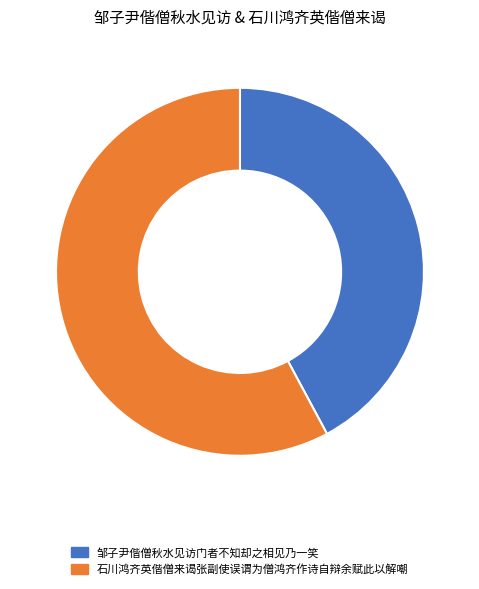

How many slices are in this pie chart?

2